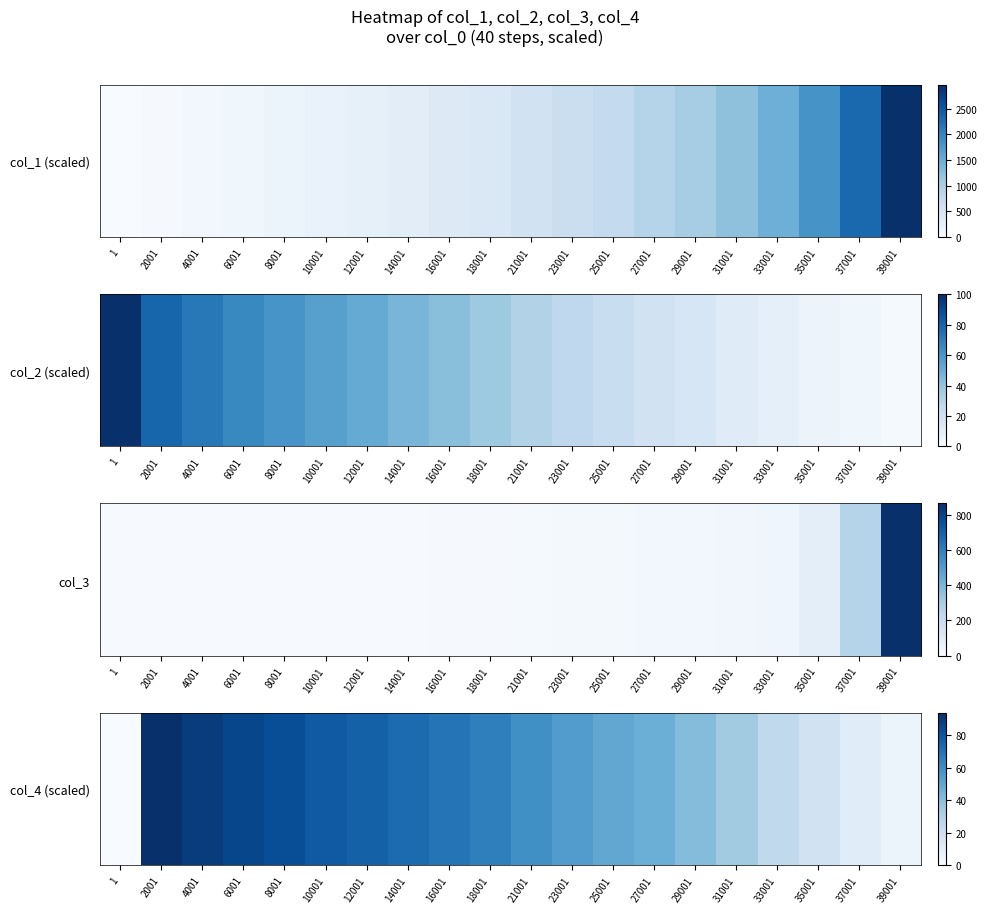

How many series are shown in this chart?

1